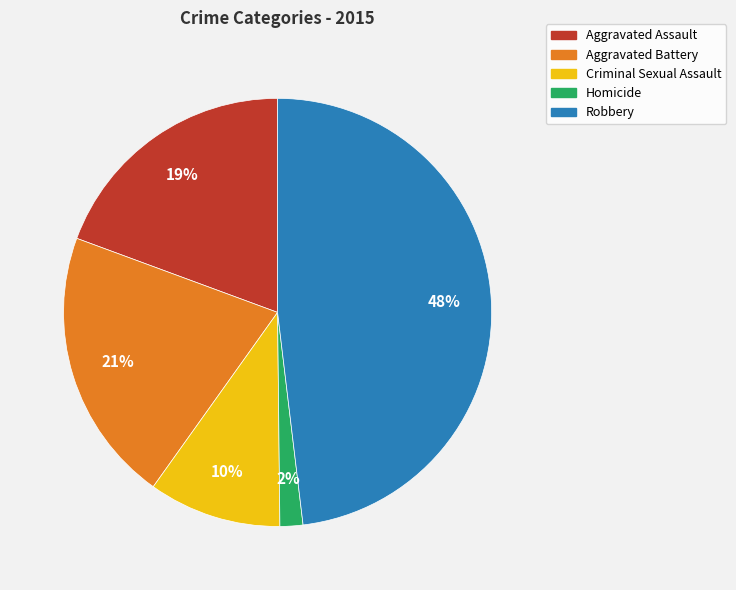

Rank the categories by value from lowest to highest.

Homicide, Criminal Sexual Assault, Aggravated Assault, Aggravated Battery, Robbery